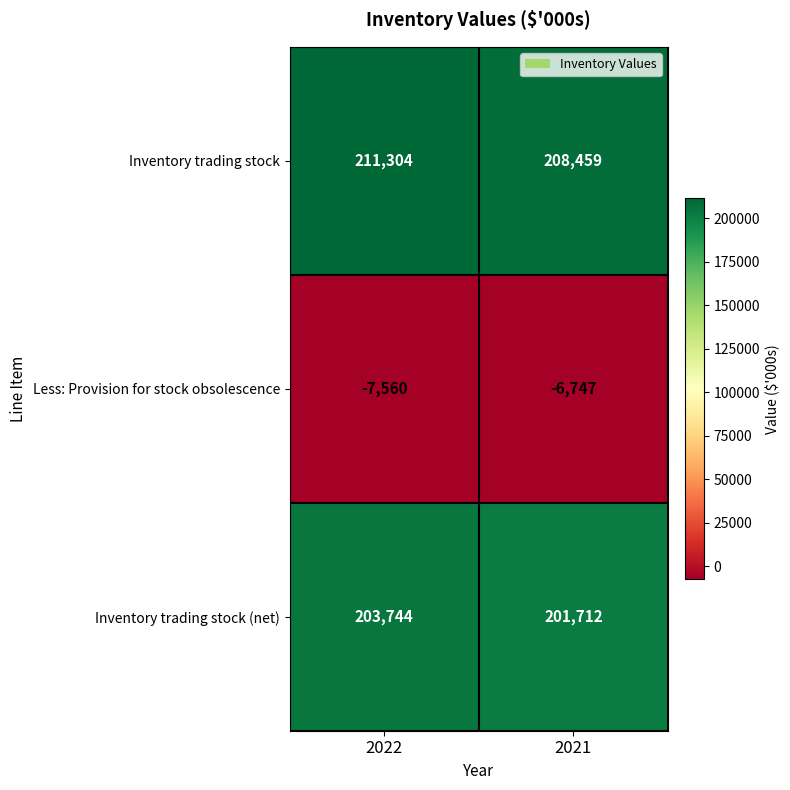

The Inventory trading stock series shows 282860 at 2022. True or false?

False